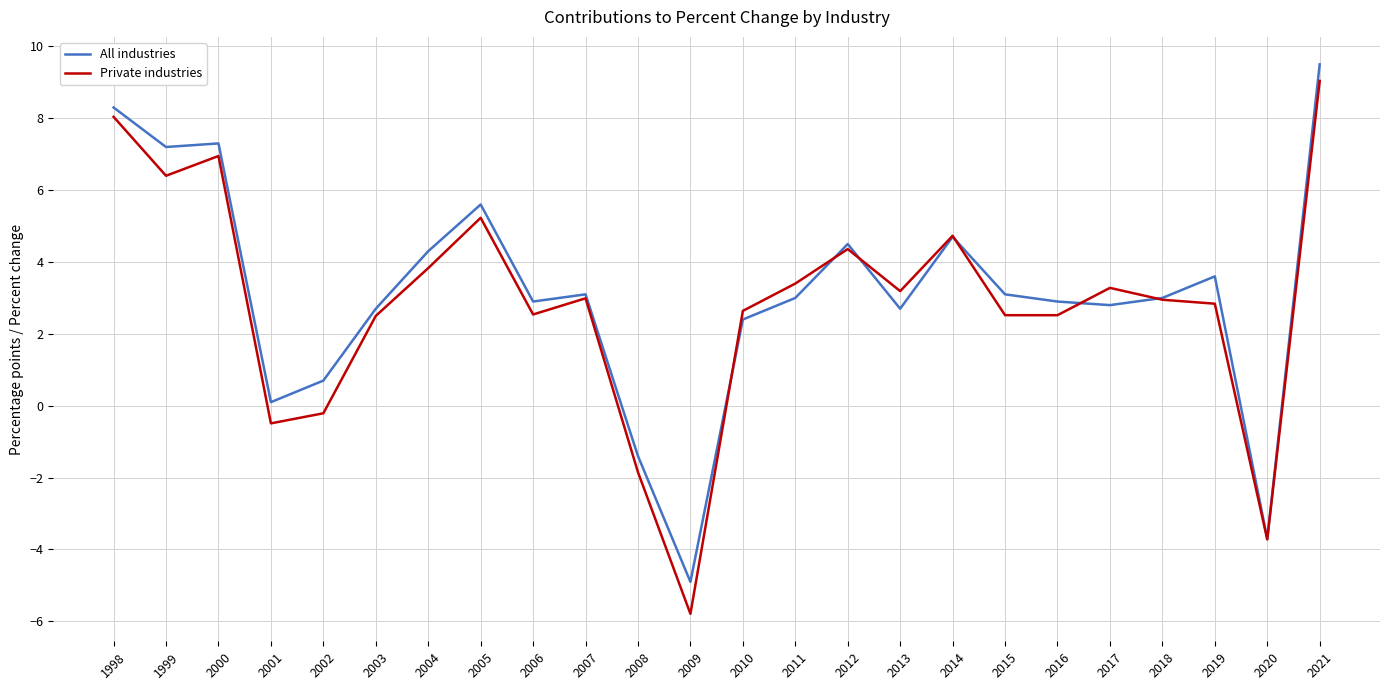

What is the difference between the All industries values at 2020 and 2010?

6.1